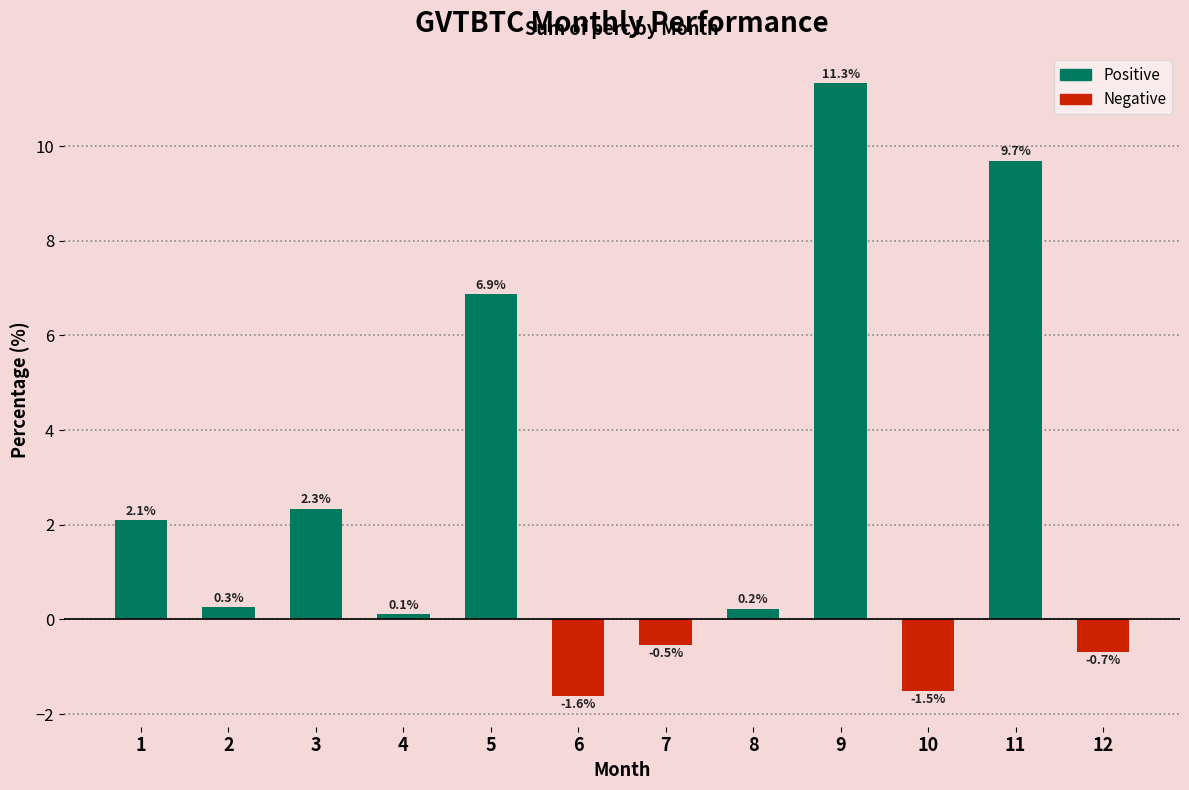

How many distinct data groups are displayed?

1